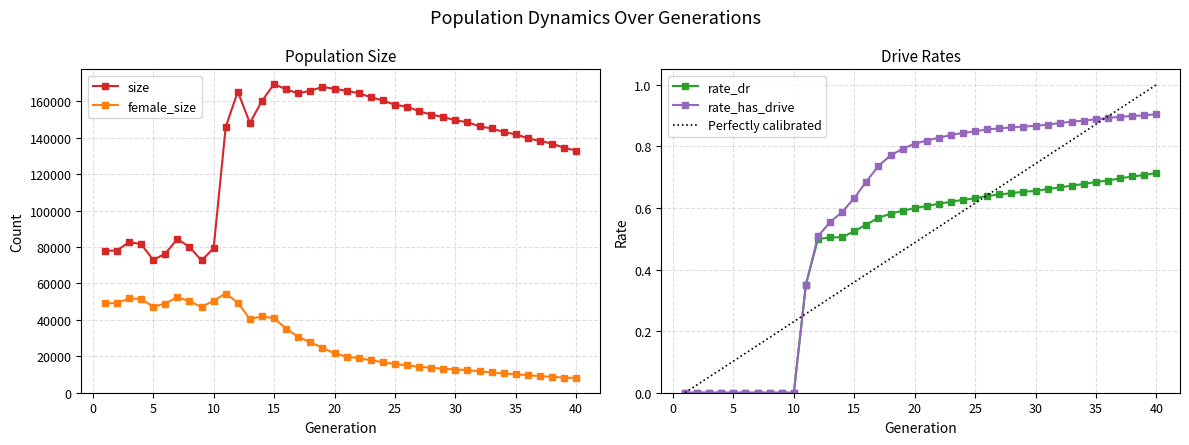

How many values in the size series are below 148138?

20